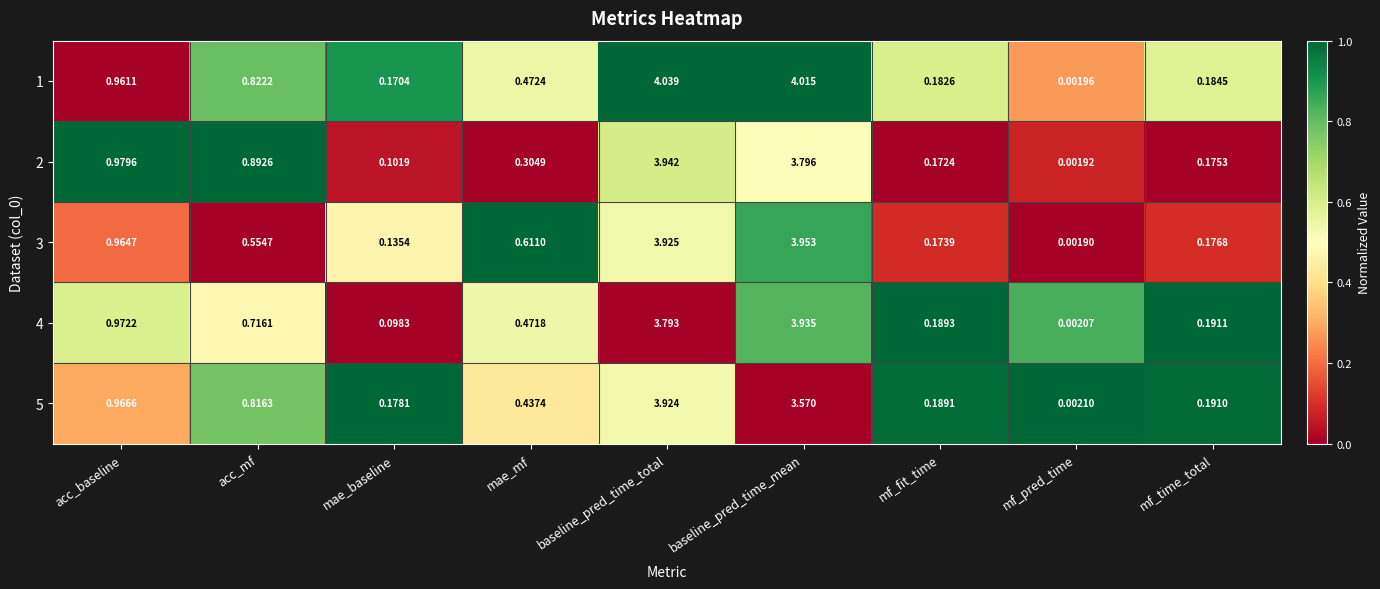

List the labels in order of 4 value, largest first.

baseline_pred_time_mean, baseline_pred_time_total, acc_baseline, acc_mf, mae_mf, mf_time_total, mf_fit_time, mae_baseline, mf_pred_time